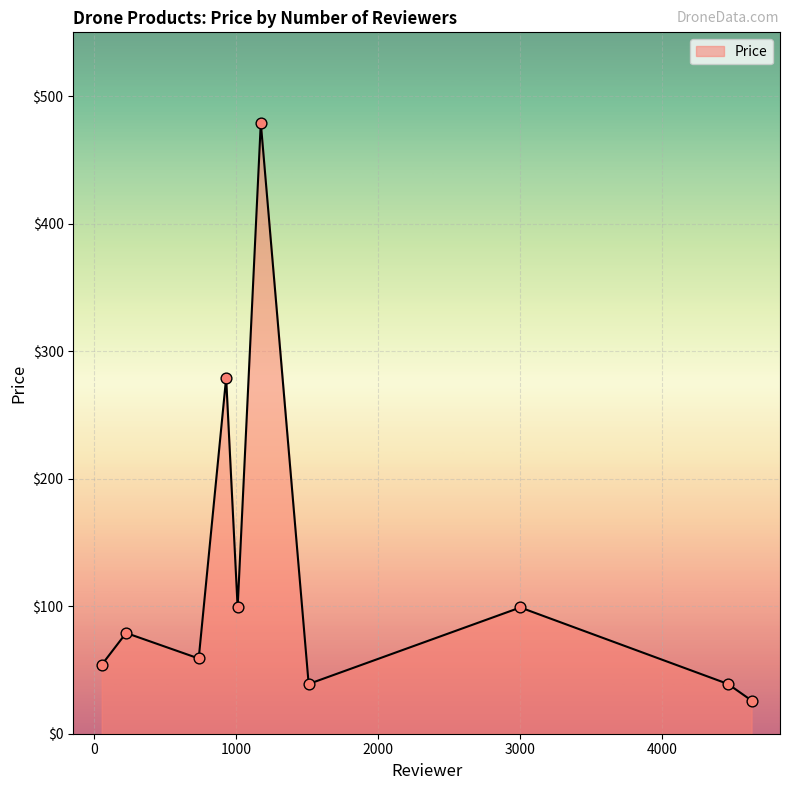

What is the difference between the maximum and minimum values?

453